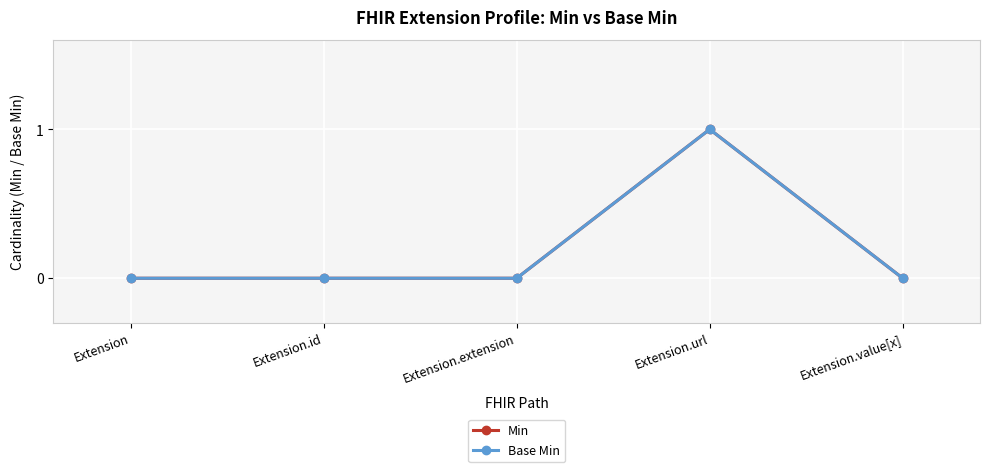

What is the label of the 1st point from the right?

Extension.value[x]